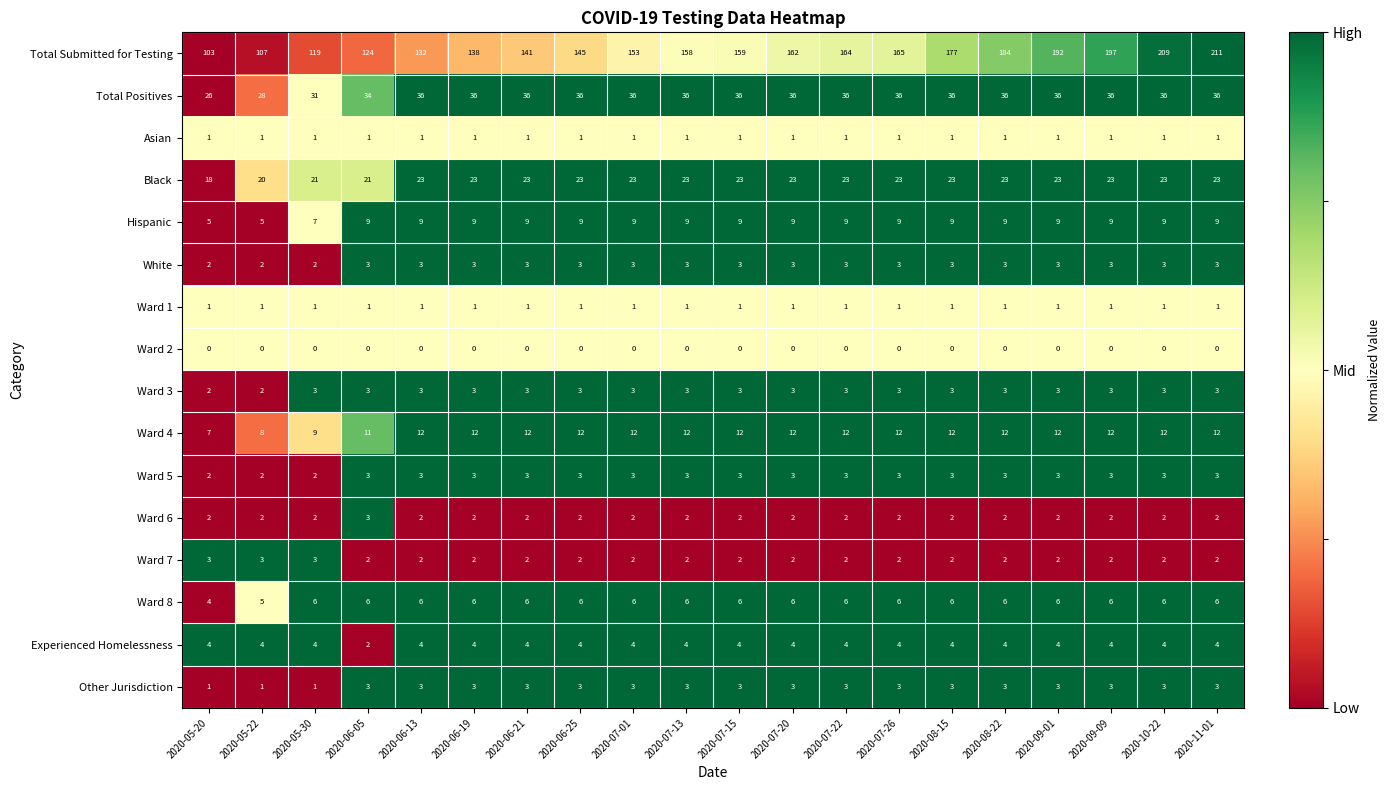

The value of Ward 1 at 2020-07-13 is 1. True or false?

True